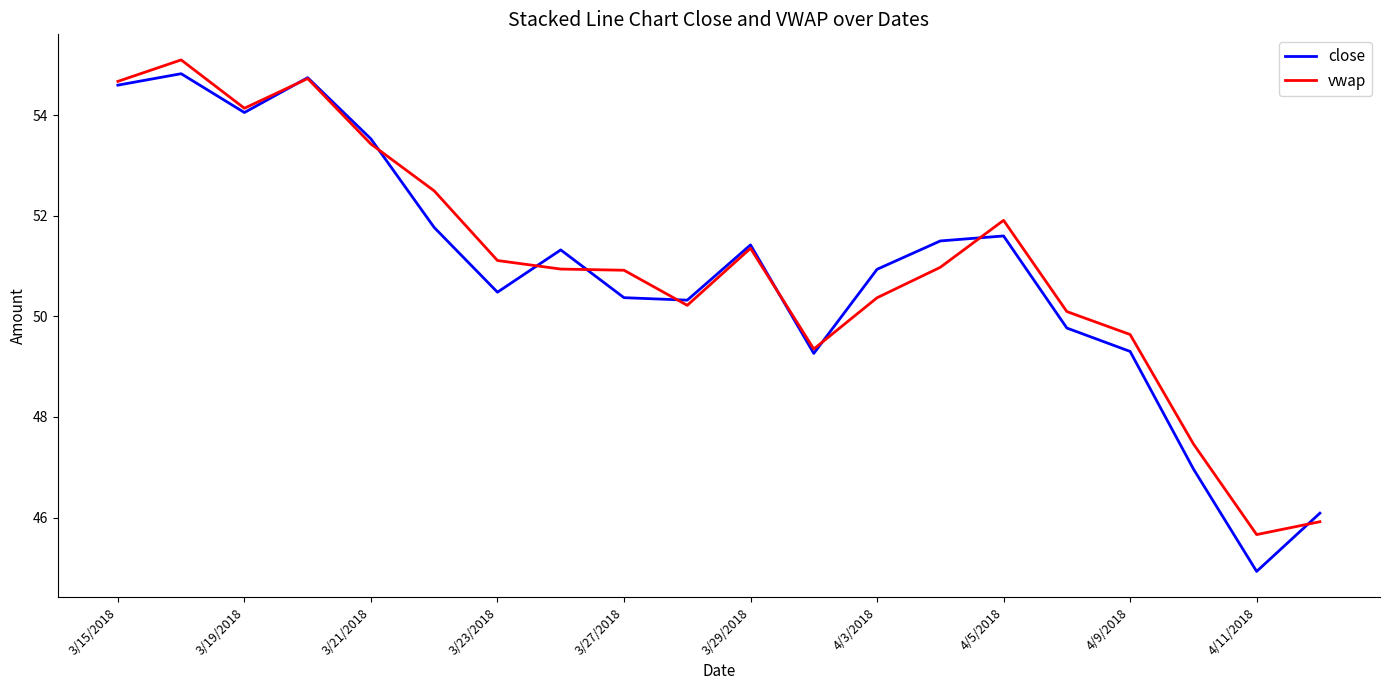

Rank the series by their maximum value, from highest to lowest.

vwap, close